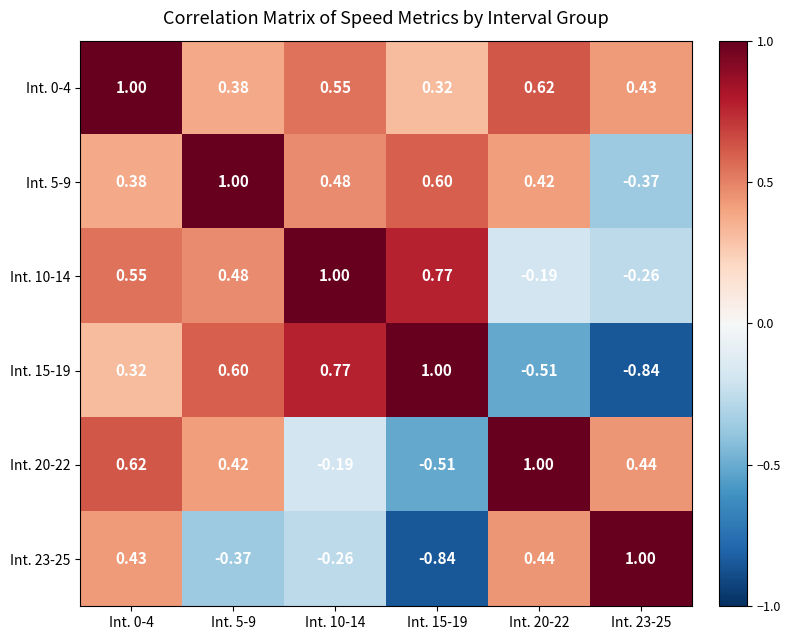

Is the value of Int. 5-9 at Int. 5-9 greater than the value of Int. 10-14 at Int. 0-4?

Yes